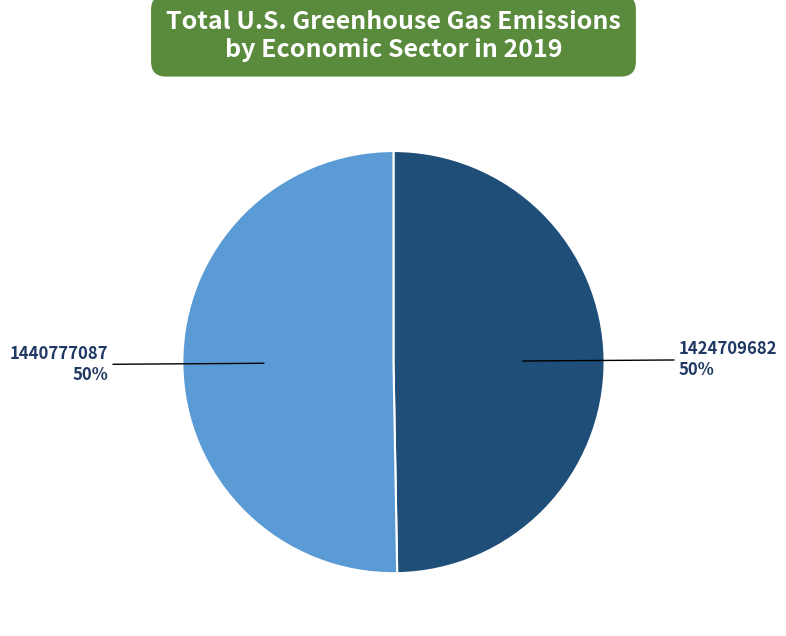

How many slices are in this pie chart?

2